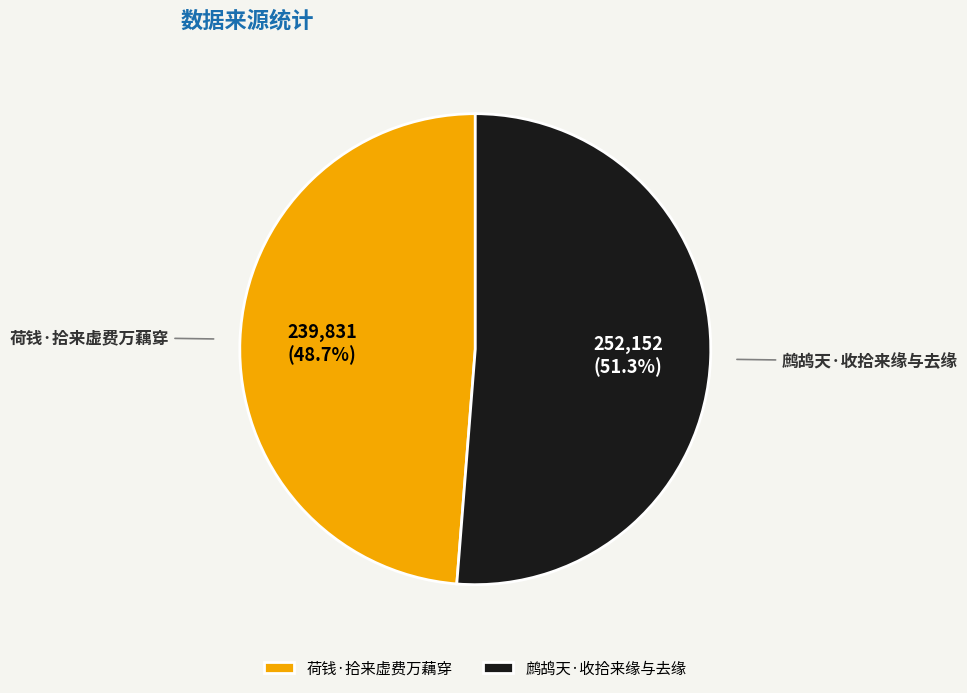

Is it true that 鹧鸪天·收拾来缘与去缘 is 51% of the pie?

True